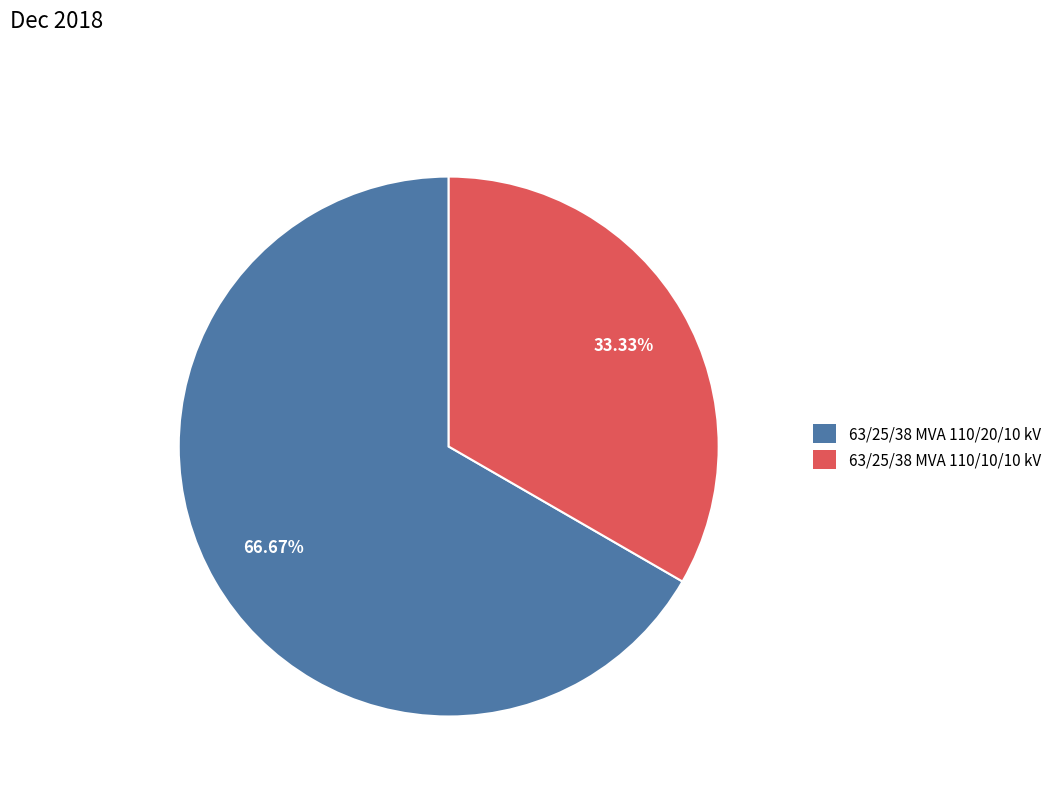

Does 63/25/38 MVA 110/20/10 kV account for over 50% of the chart?

Yes